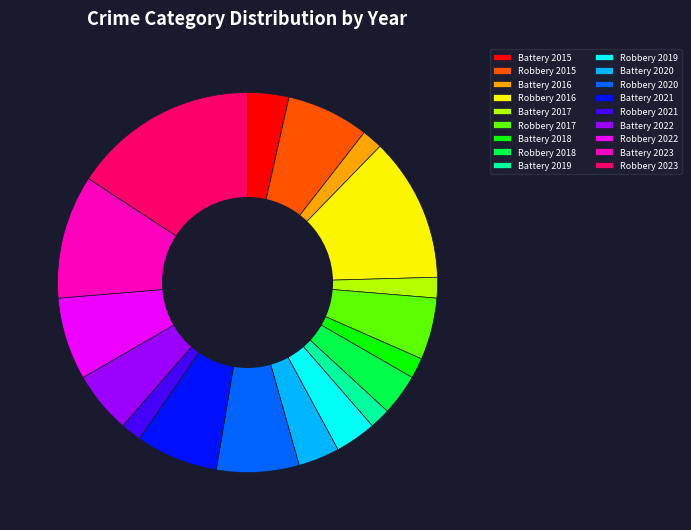

Approximately how many times larger is the value at Robbery 2020 compared to Battery 2020?

2.0